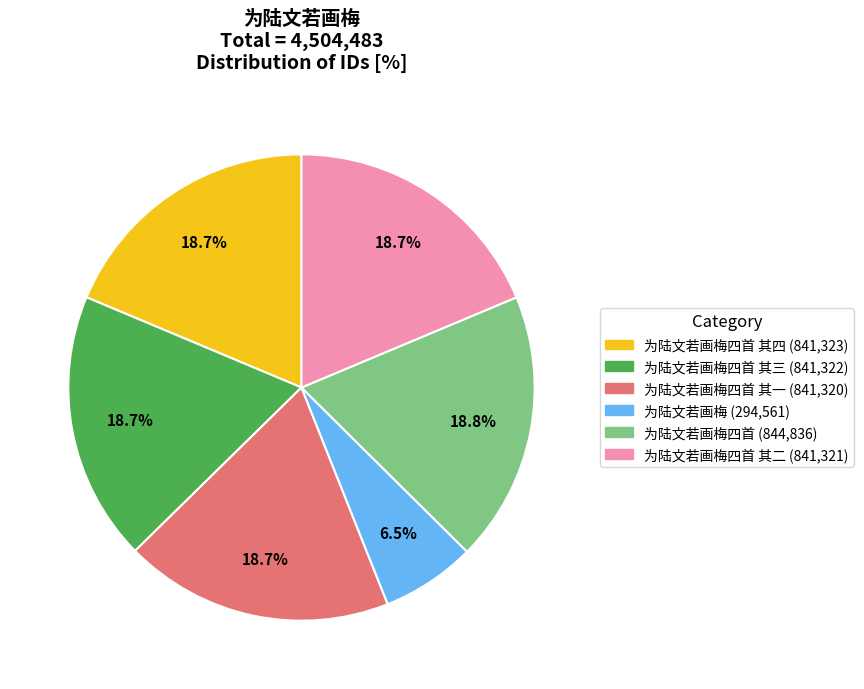

Does any single category account for the majority?

No